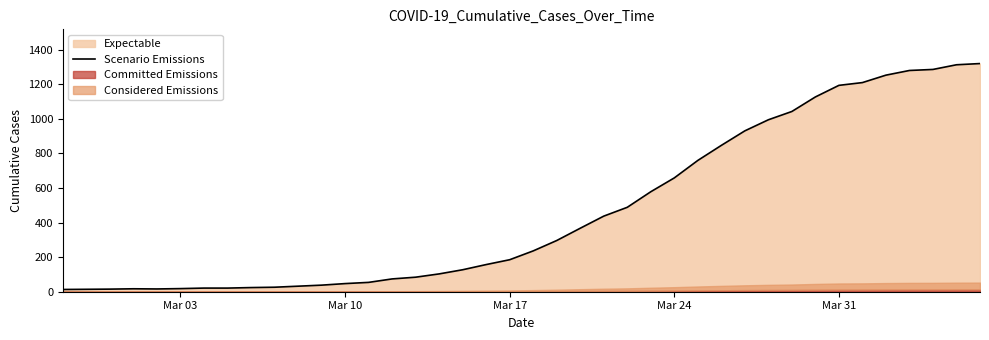

How many points are lower than both their immediate neighbors (excluding endpoints)?

1